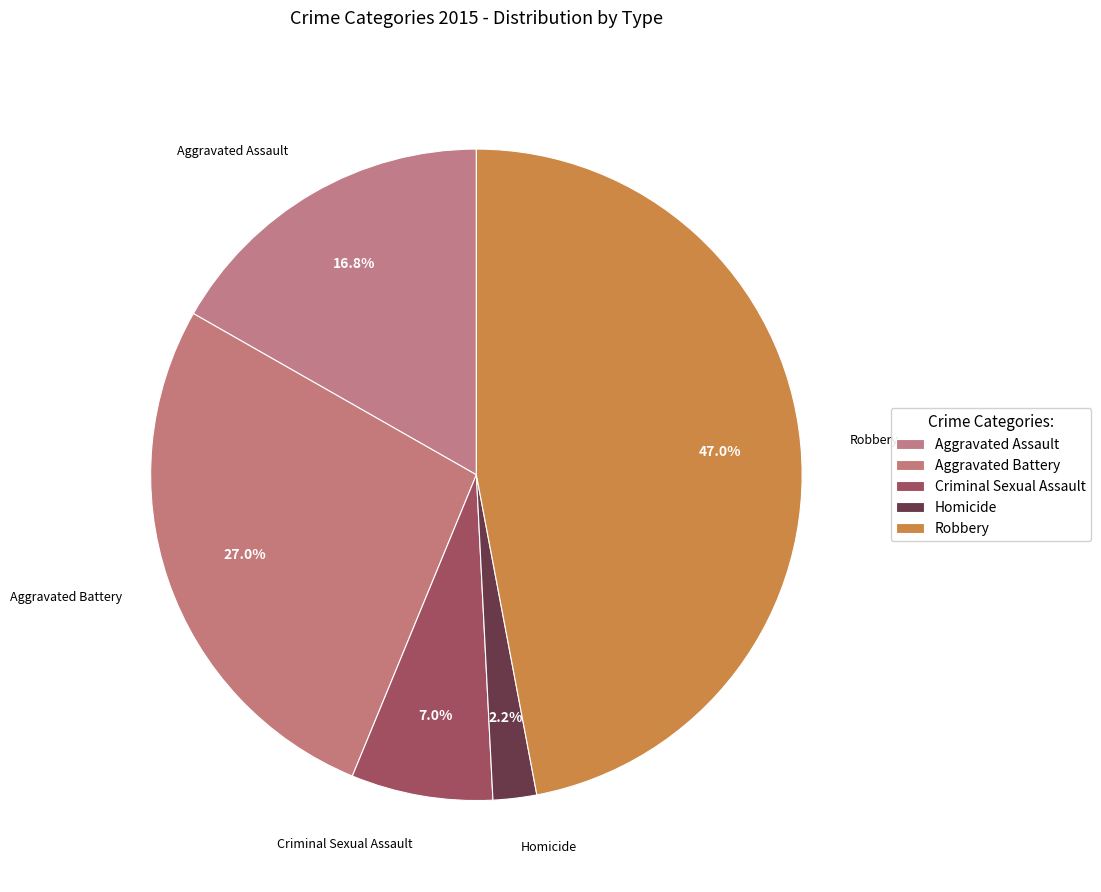

Which slice is the largest?

Robbery